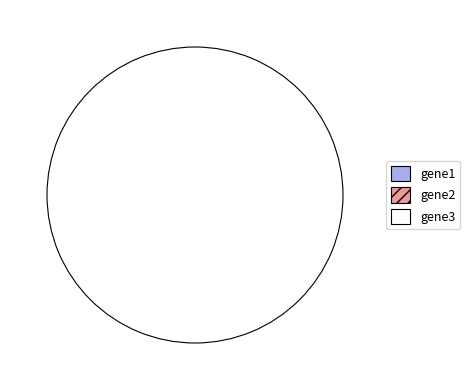

To the nearest percent, what portion does gene3 represent?

100%